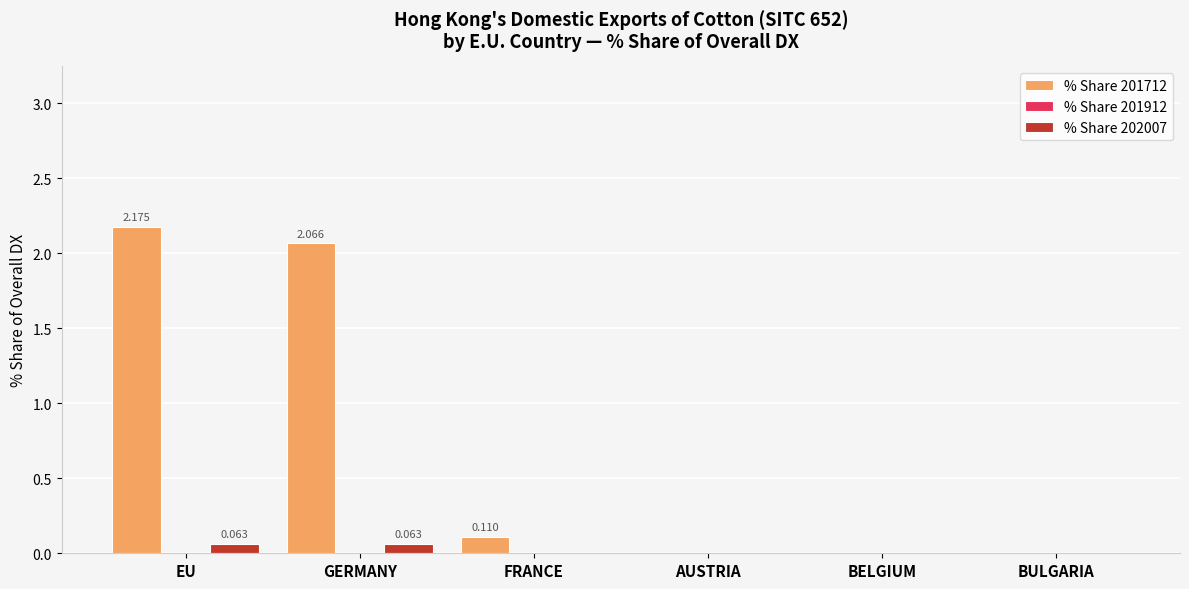

At which label is % Share 201712 closest to 1?

FRANCE